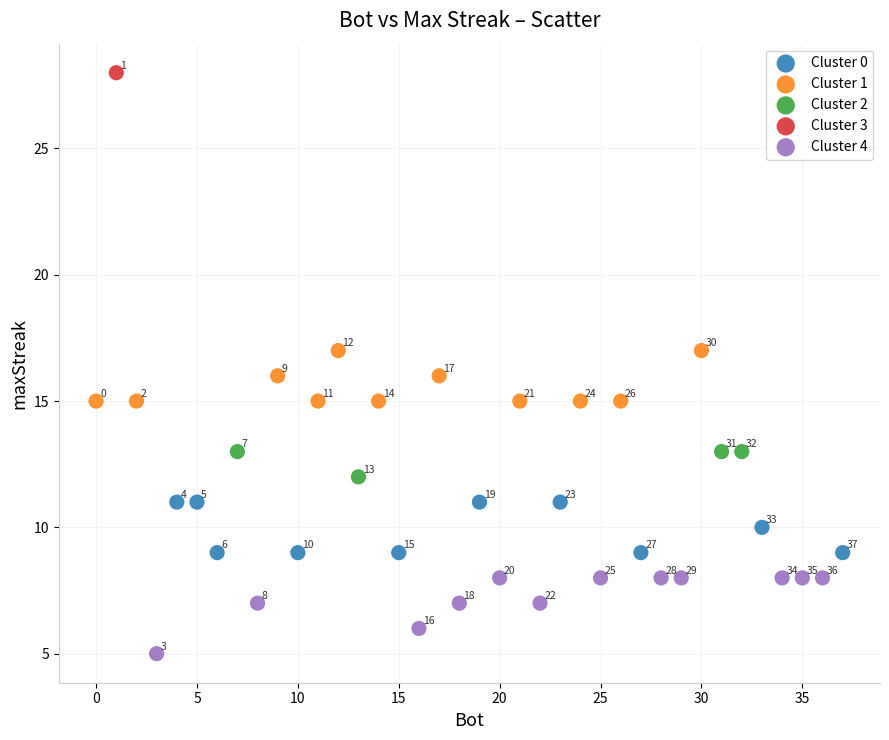

What are all the series names shown in the legend?

Cluster 0, Cluster 1, Cluster 2, Cluster 3, Cluster 4